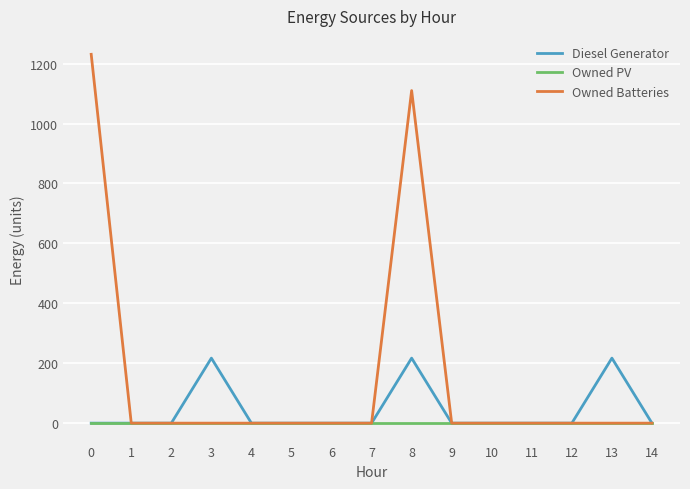

What are all the series names shown in the legend?

Diesel Generator, Owned PV, Owned Batteries